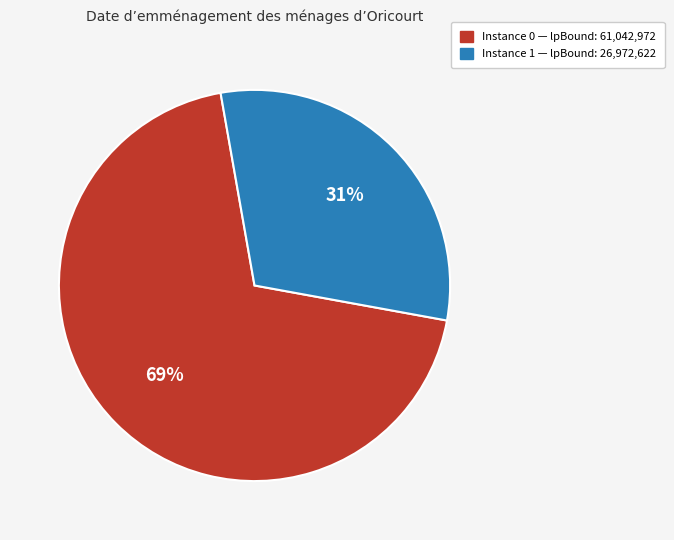

Is the sum of Instance 1 — lpBound: 26,972,622 and Instance 0 — lpBound: 61,042,972 greater than half?

Yes